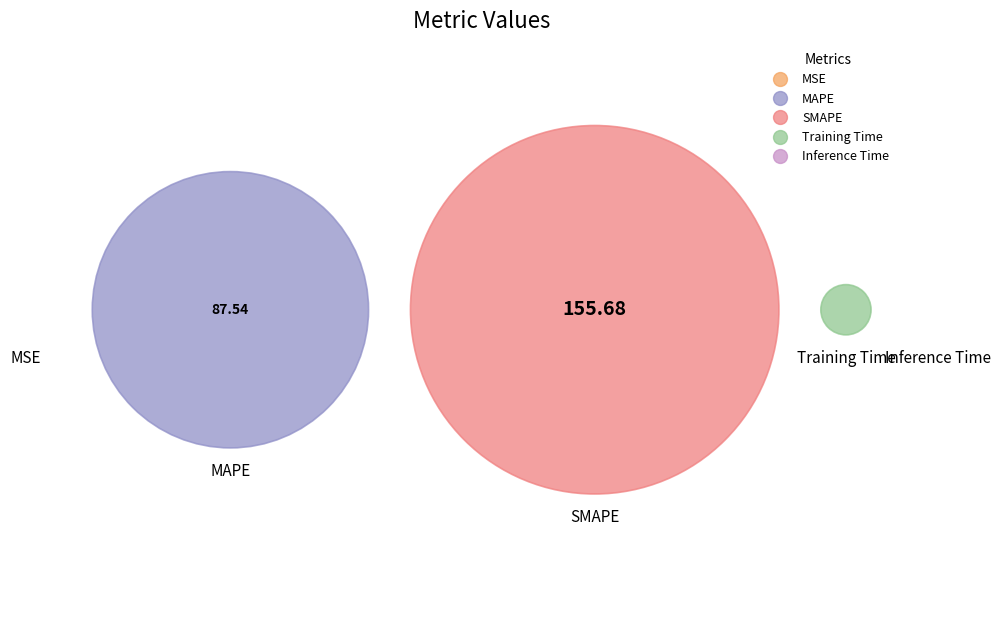

The Inference Time slice represents 13% of the pie. True or false?

False